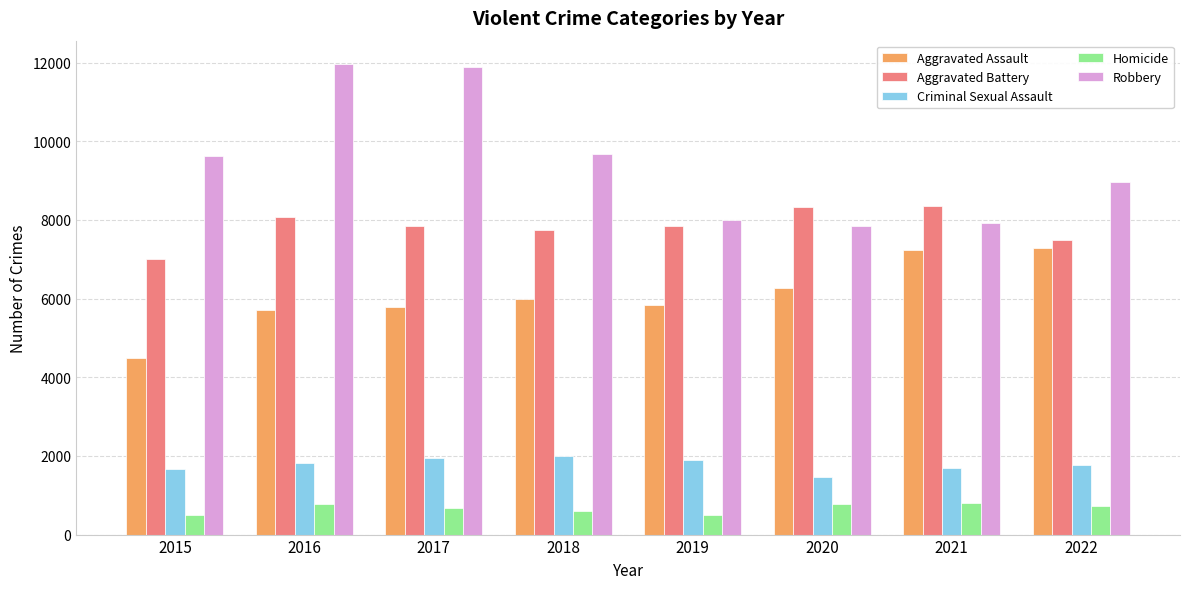

The value of Robbery at 2015 is 9638. True or false?

True